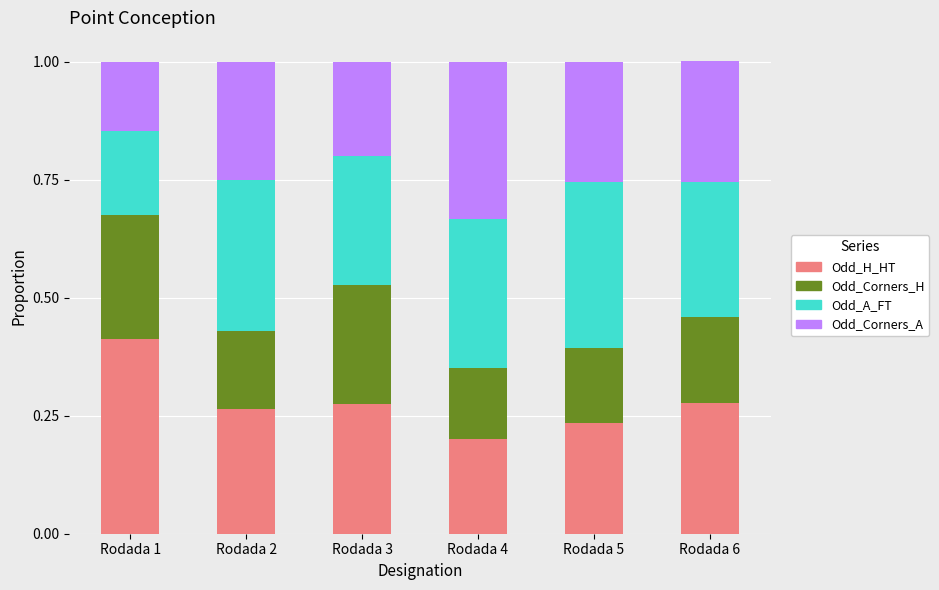

True or false: Odd_H_HT has a value of 0.2 at Rodada 1.

False